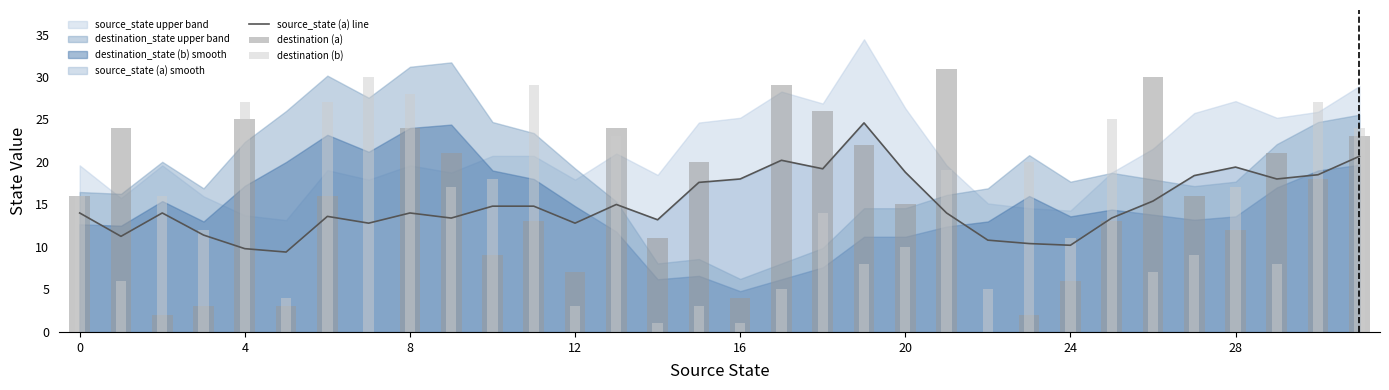

Reading left to right, extract all data points from this chart.

source_state (a) line: 14.0	11.2	14.0	11.4	9.8	9.4	13.6	12.8	14.0	13.4	14.8	14.8	12.8	15.0	13.2	17.6	18.0	20.2	19.2	24.6	18.8	14.0	10.8	10.4	10.2	13.4	15.4	18.4	19.4	18.0	18.5	20.7
destination (a): 16.0	24.0	2.0	3.0	25.0	3.0	16.0	0.0	24.0	21.0	9.0	13.0	7.0	24.0	11.0	20.0	4.0	29.0	26.0	22.0	15.0	31.0	0.0	2.0	6.0	13.0	30.0	16.0	12.0	21.0	18.0	23.0
destination (b): 16.0	6.0	16.0	12.0	27.0	4.0	27.0	30.0	28.0	17.0	18.0	29.0	3.0	23.0	1.0	3.0	1.0	5.0	14.0	8.0	10.0	19.0	5.0	20.0	11.0	25.0	7.0	9.0	17.0	8.0	27.0	24.0